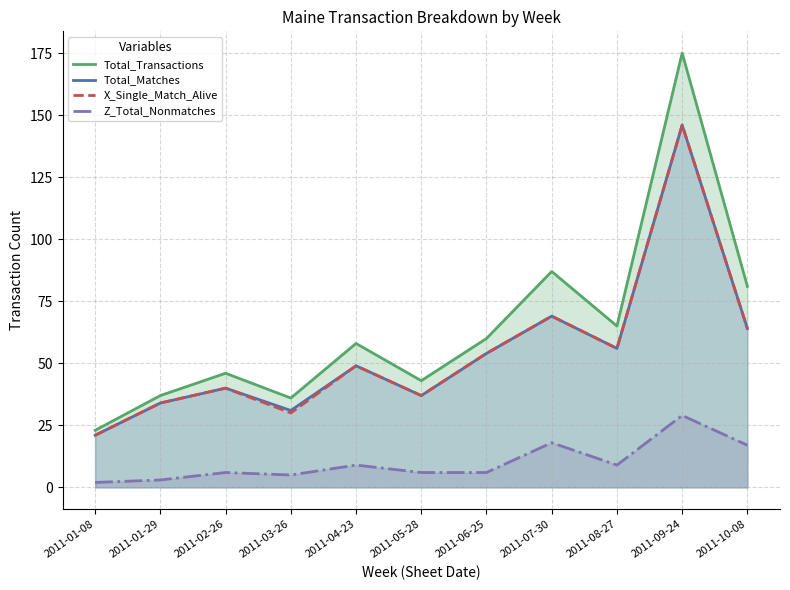

At which category does the chart reach its peak across all series?

2011-09-24